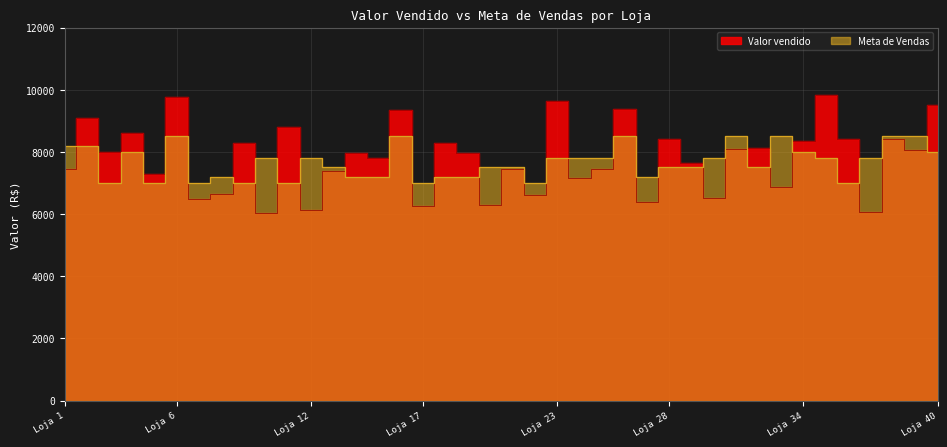

At which label does Meta de Vendas reach its peak?

Loja 6